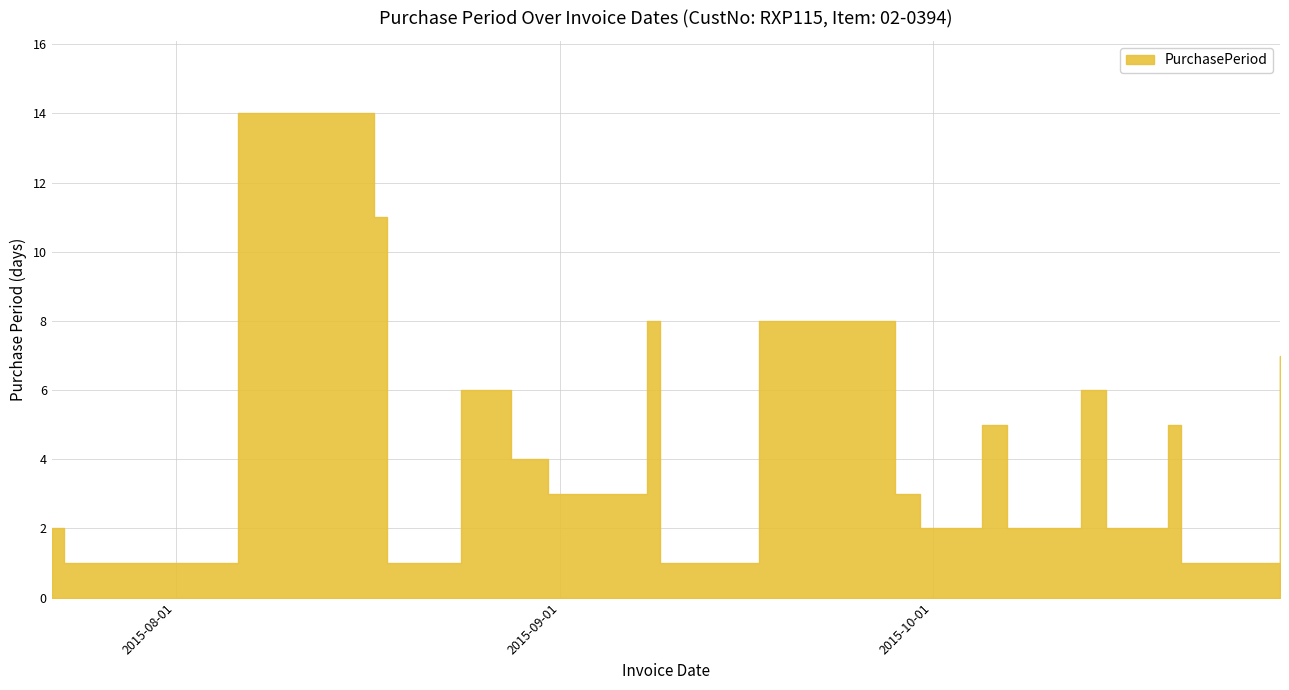

Reading left to right, what are all the values shown in this chart?

2015-07-22=2	2015-07-23=1	2015-08-06=14	2015-08-17=11	2015-08-18=1	2015-08-24=6	2015-08-28=4	2015-08-31=3	2015-09-08=8	2015-09-09=1	2015-09-17=8	2015-09-25=8	2015-09-28=3	2015-09-30=2	2015-10-05=5	2015-10-07=2	2015-10-13=6	2015-10-15=2	2015-10-20=5	2015-10-21=1	2015-10-22=1	2015-10-29=7